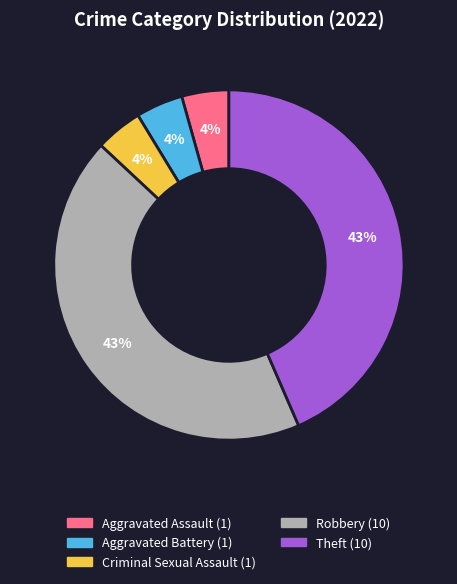

To the nearest percent, what percentage of the pie is Criminal Sexual Assault?

4%